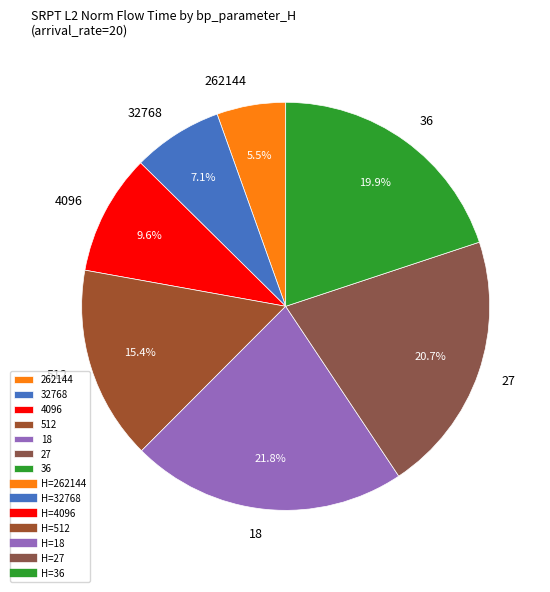

Combined, do 27 and 18 account for over 50%?

No